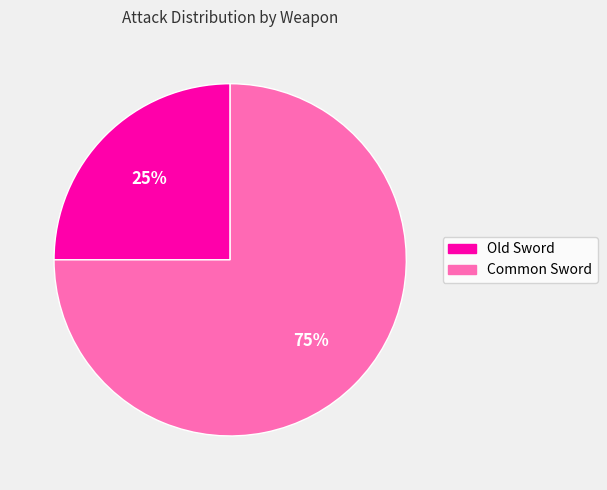

Count the number of slices in the pie.

2